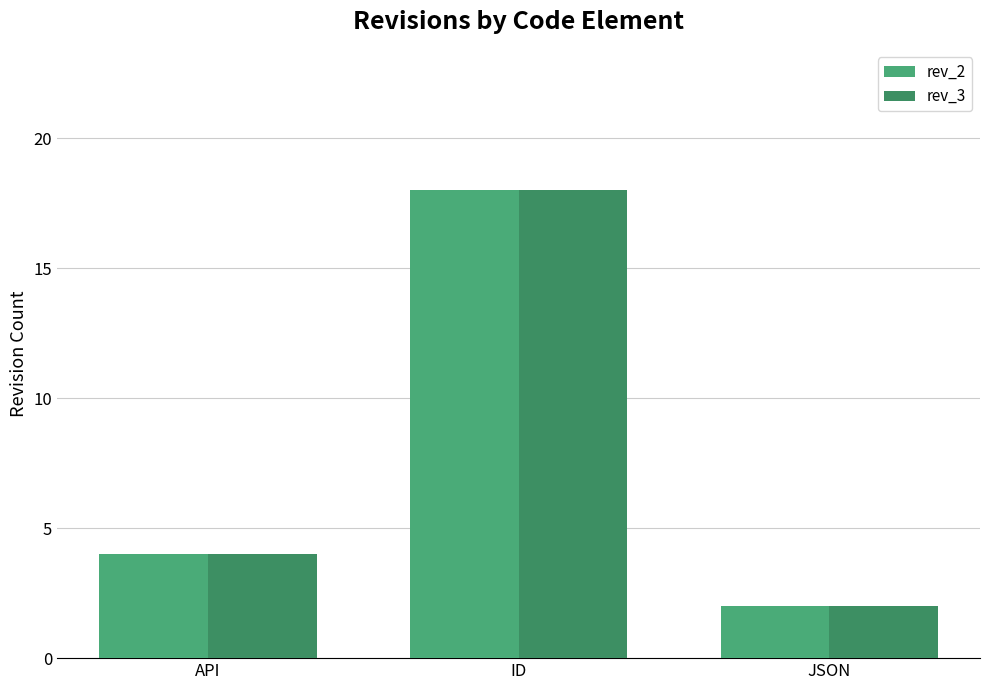

Where does the rev_2 series first go above 4?

ID